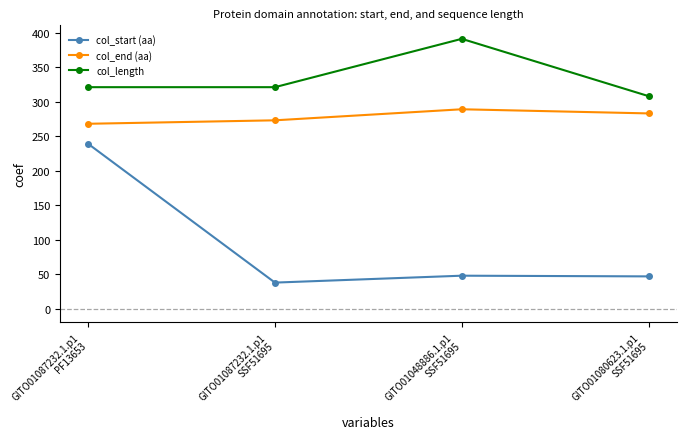

What is the difference between the maximum and second lowest values in the col_end (aa) series?

16